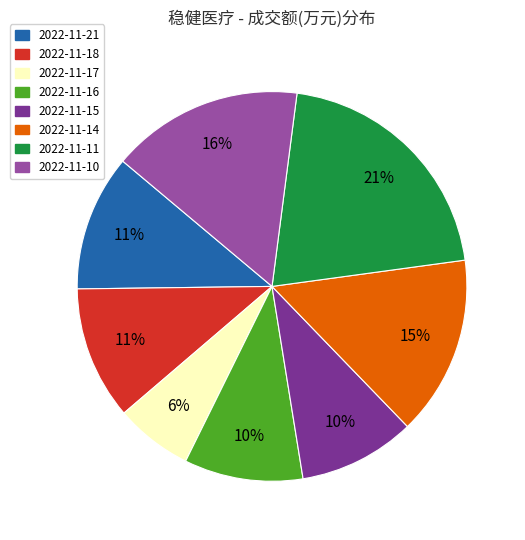

Which category has the smallest portion of the pie?

2022-11-17